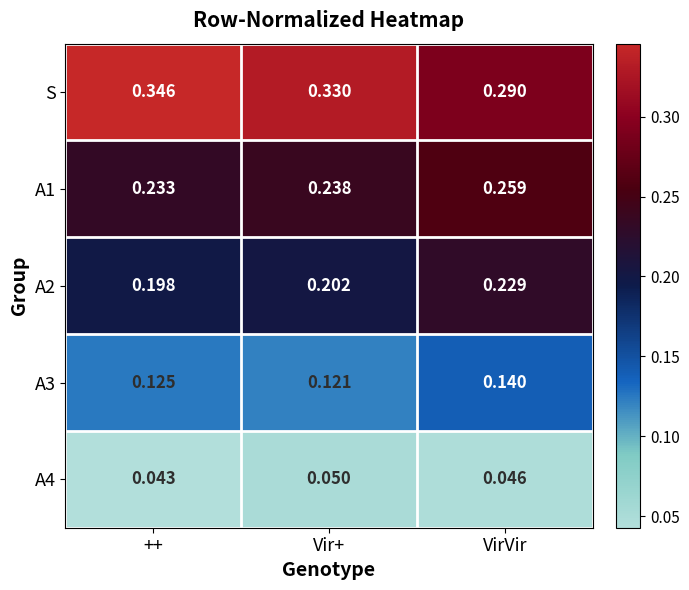

At which label does A3 reach its minimum?

Vir+